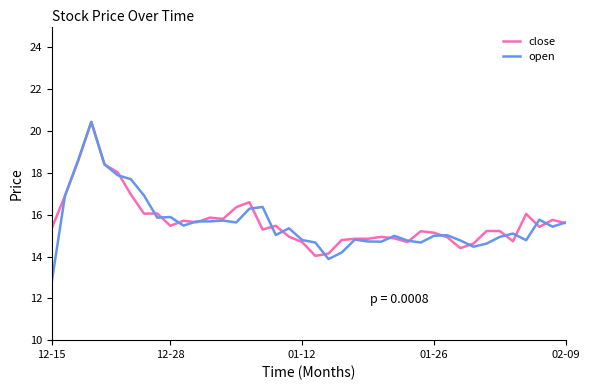

What is the maximum value for close?

20.4